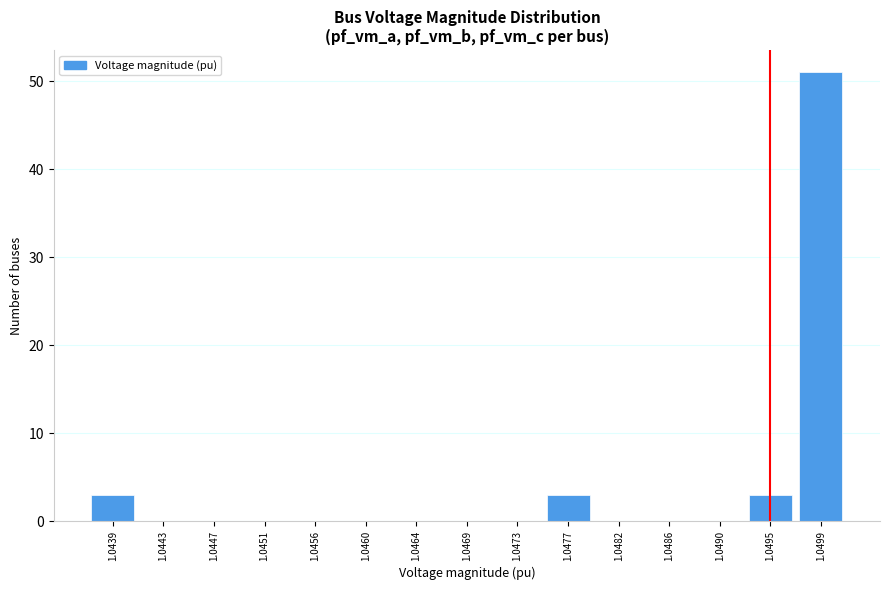

Reading left to right, transcribe all the data shown in this chart.

1.0439=3	1.0443=0	1.0447=0	1.0451=0	1.0456=0	1.0460=0	1.0464=0	1.0469=0	1.0473=0	1.0477=3	1.0482=0	1.0486=0	1.0490=0	1.0495=3	1.0499=51